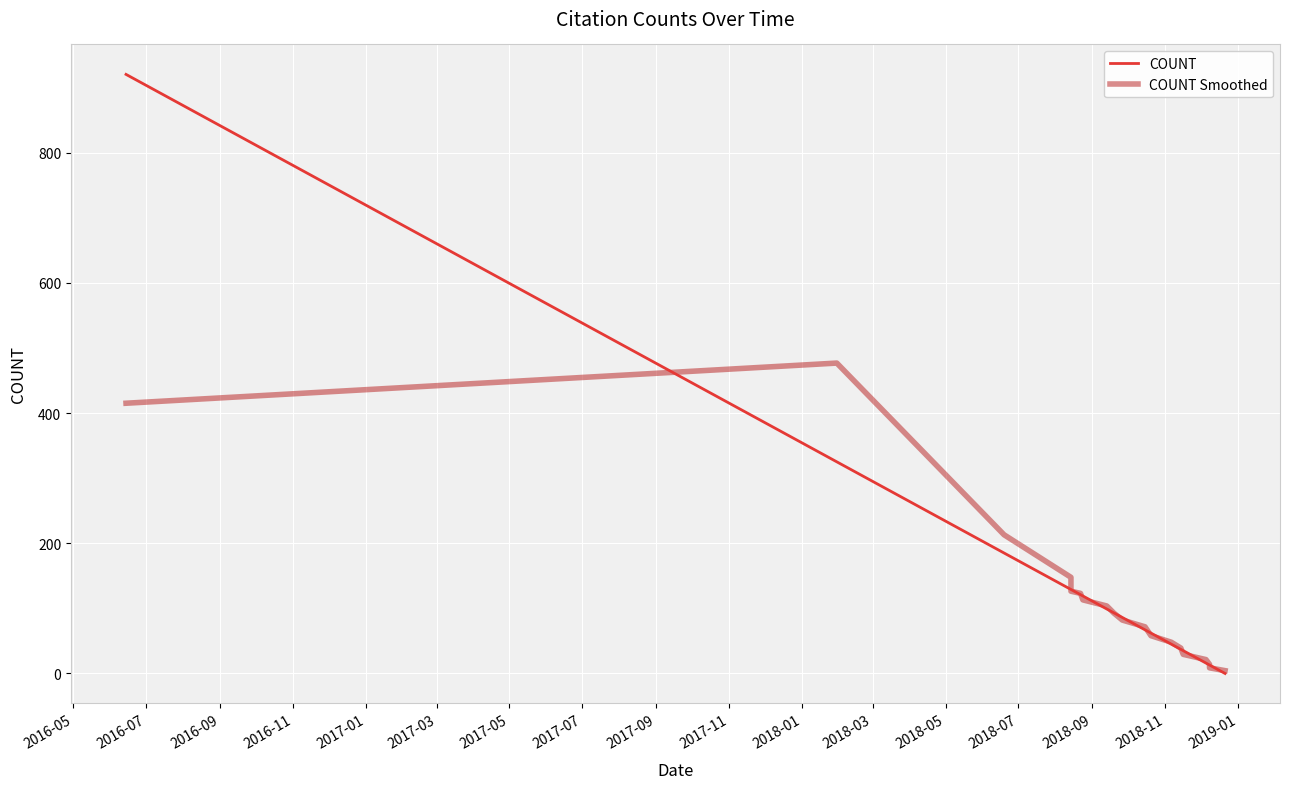

Is the value of COUNT at 2016-05 greater than the value of COUNT Smoothed at 2018-07?

Yes